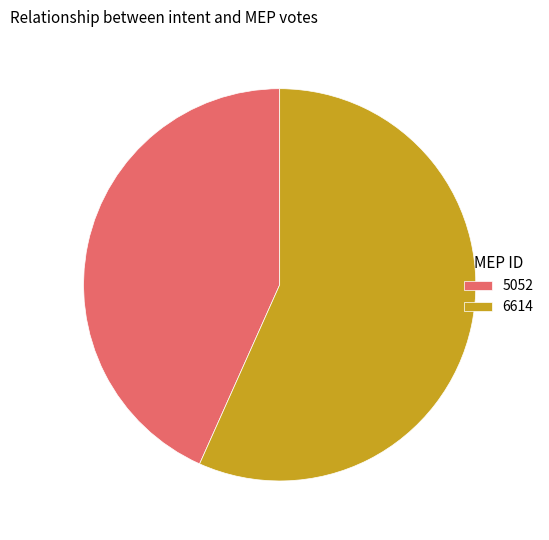

What is the majority slice?

6614